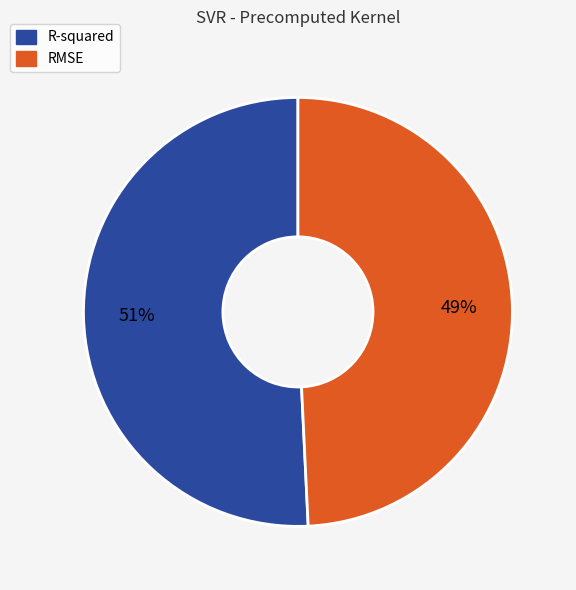

What is the largest slice in the pie chart?

R-squared